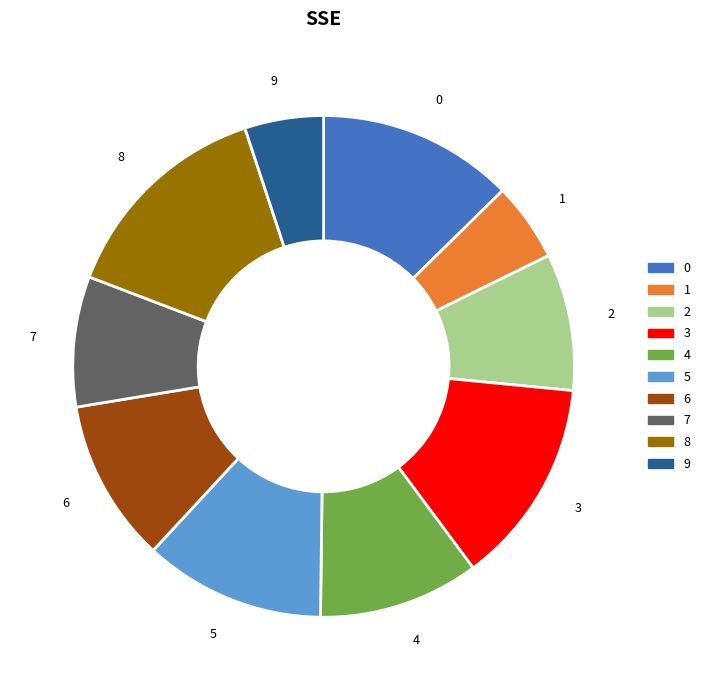

The 9 slice represents 1% of the pie. True or false?

False